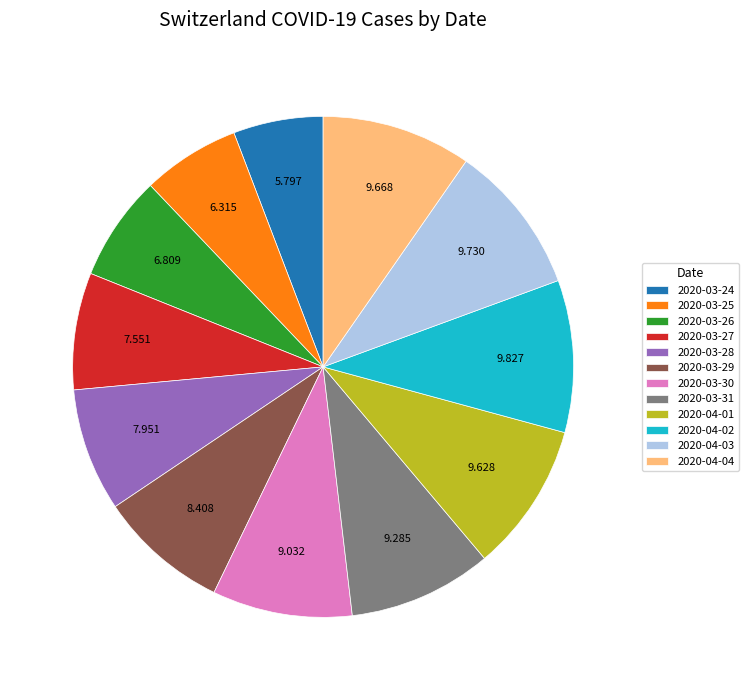

Is the sum of 2020-04-01 and 2020-03-25 greater than half?

No